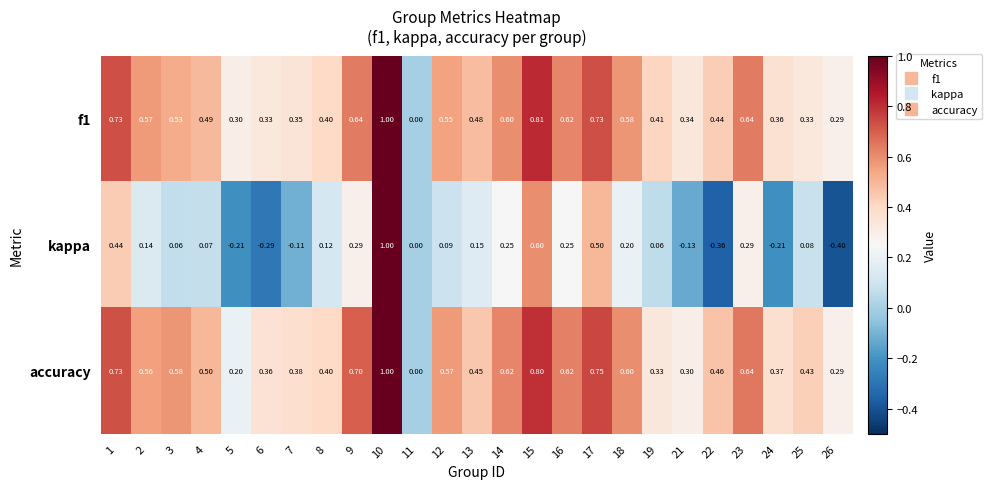

Which series has the largest range (max minus min)?

kappa